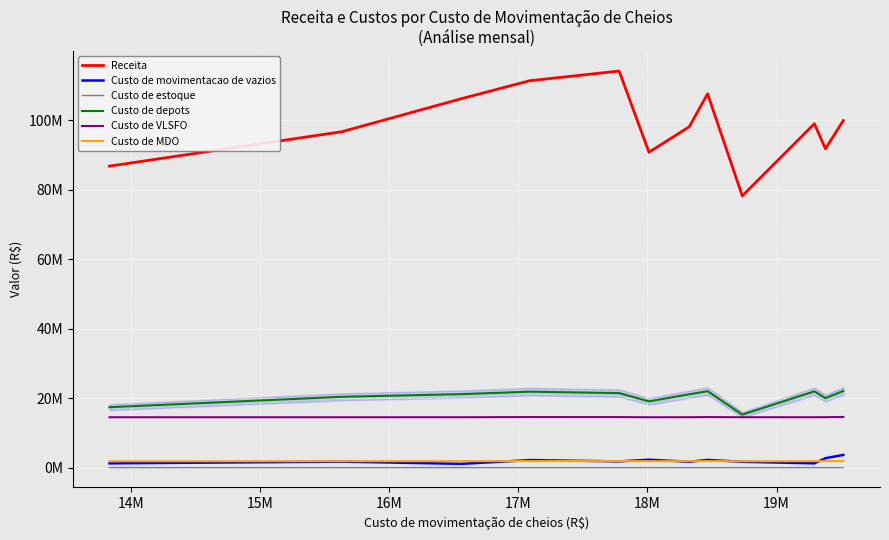

Which label corresponds to the largest value in the chart?

17M